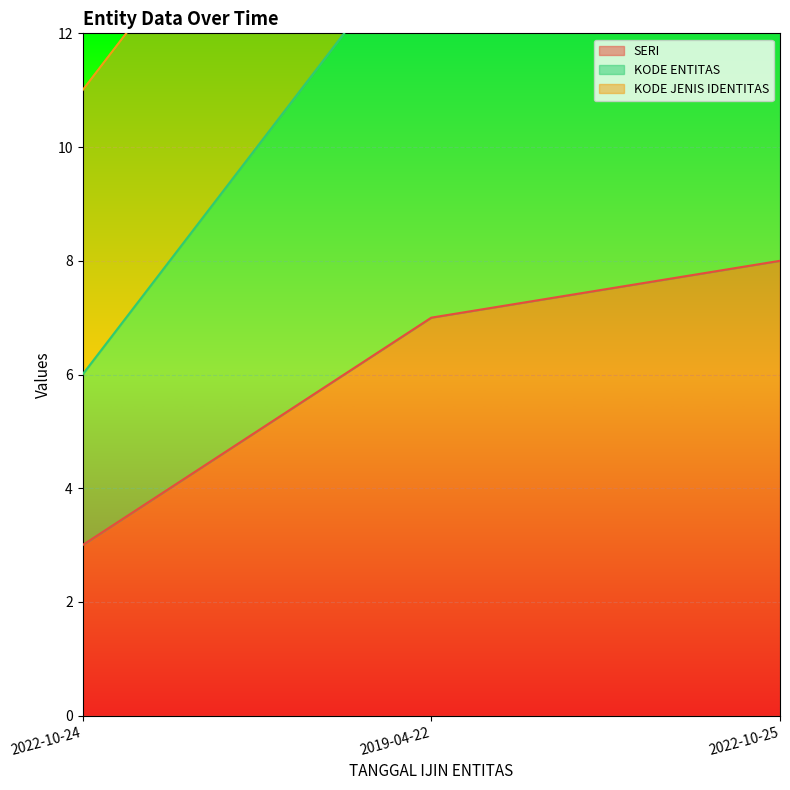

At which label does SERI reach its peak?

2022-10-25